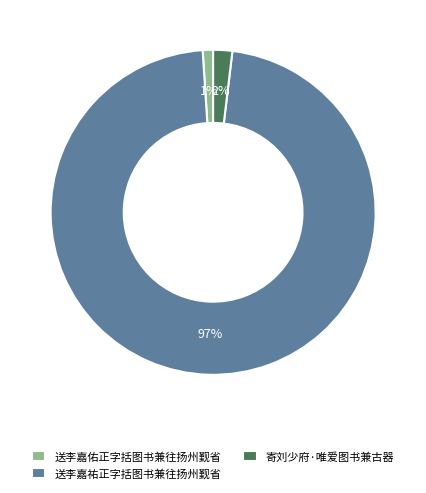

Which slice is the smallest?

送李嘉佑正字括图书兼往扬州觐省